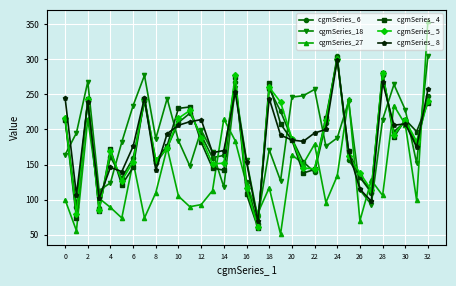

After their last crossing, which series has the higher values: cgmSeries_ 4 or cgmSeries_18?

cgmSeries_18